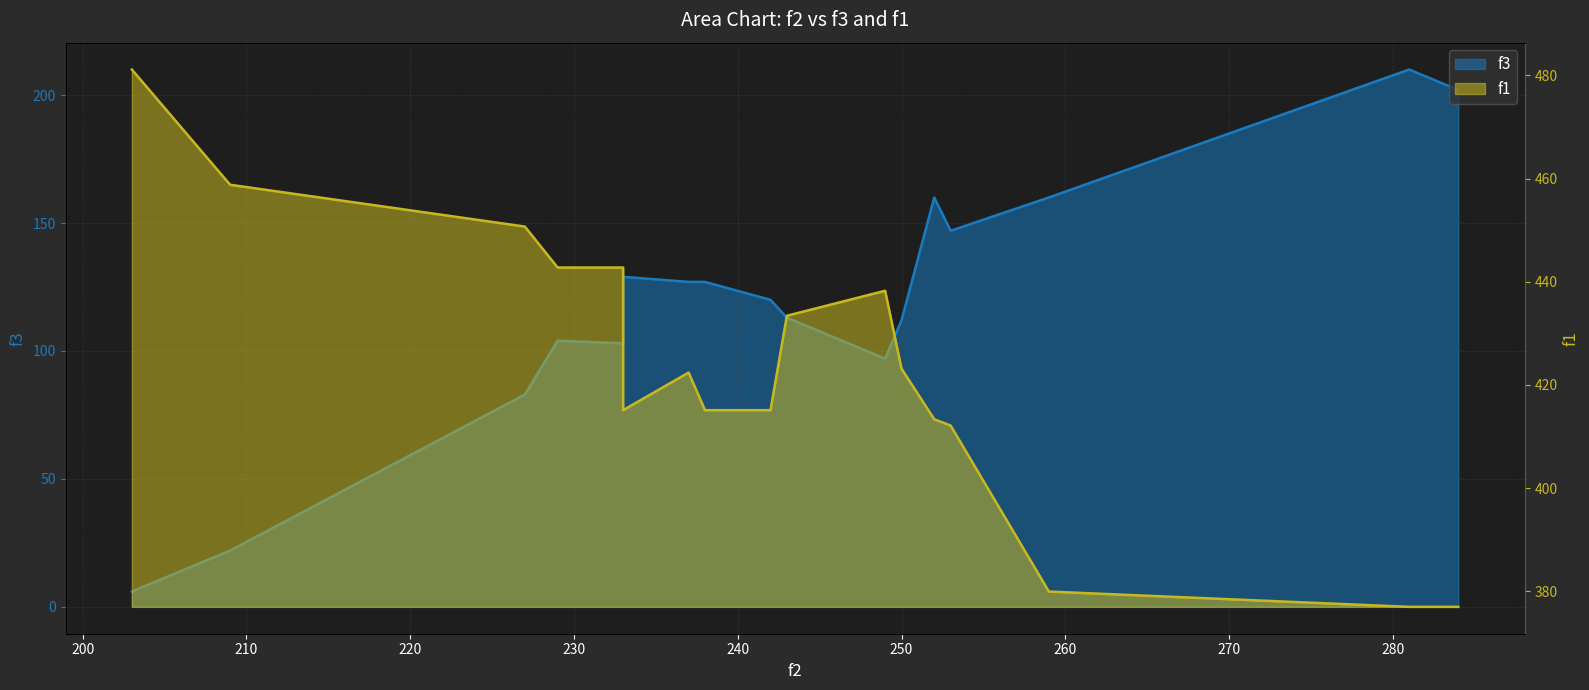

Which series changed the most between 229 and 243?

f1